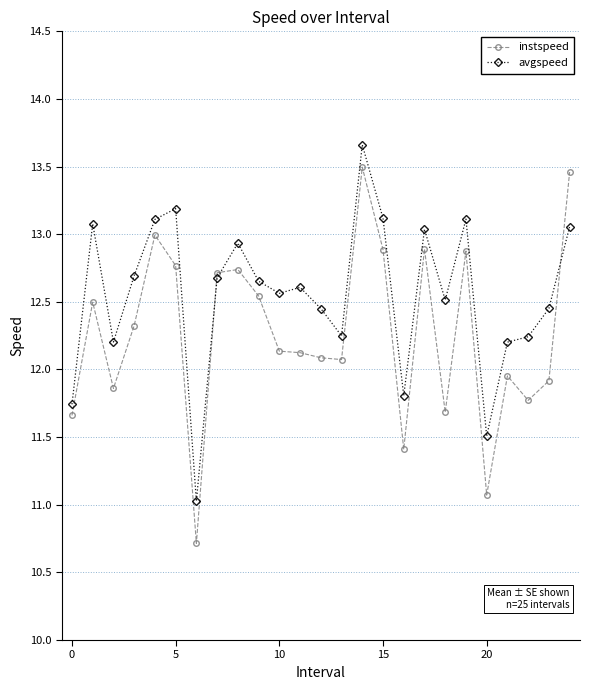

At how many categories does at least one series exceed 10?

25